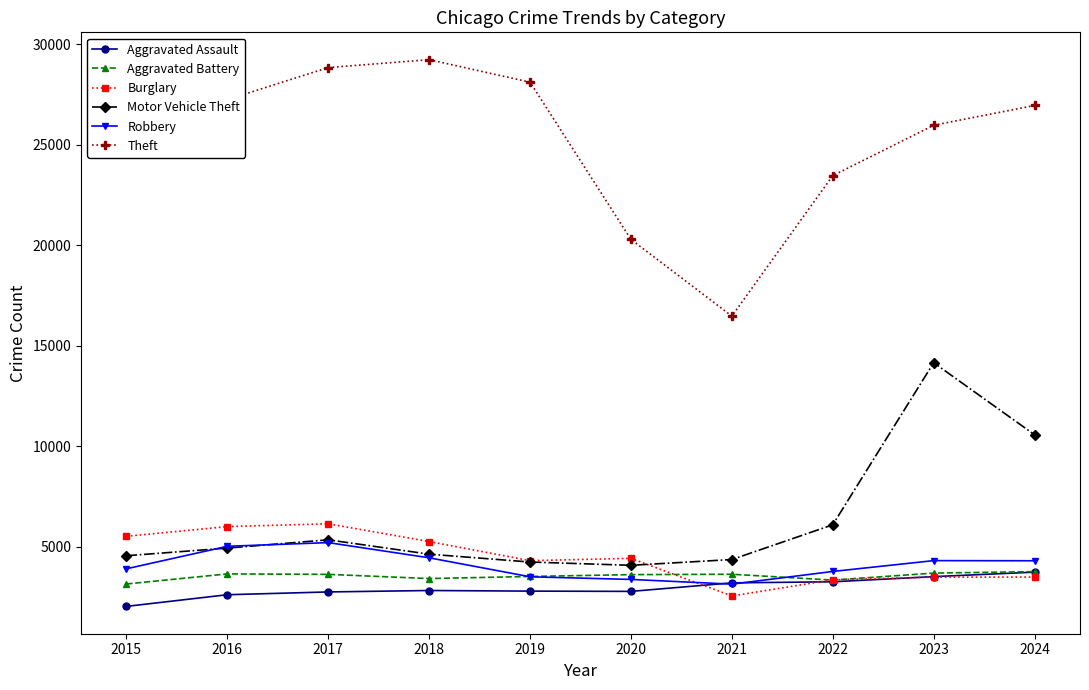

How many values in the Motor Vehicle Theft series are below 4937?

5